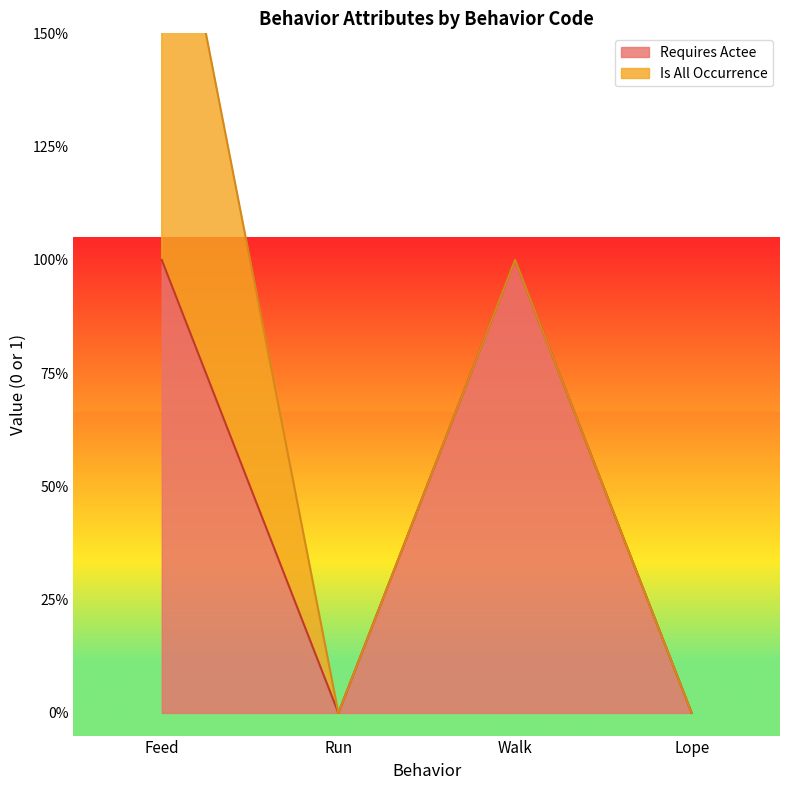

Count the number of categories in the chart.

4